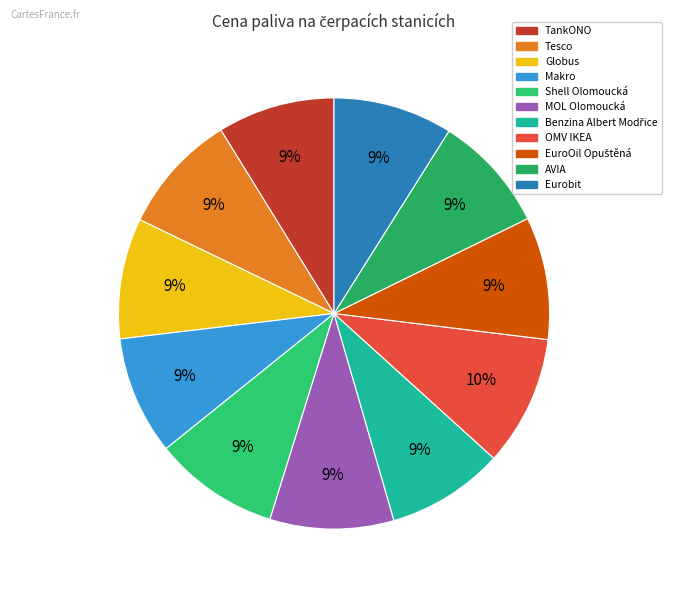

To the nearest percent, what is the combined percentage of OMV IKEA and TankONO?

19%